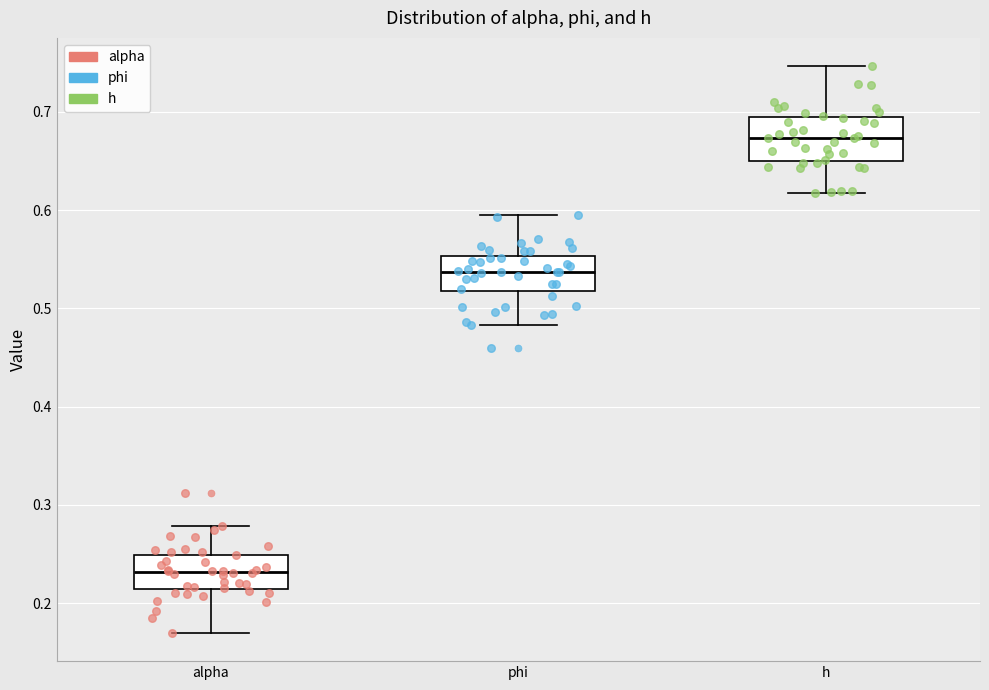

Reading left to right, transcribe this box plot: for each box, give where its median line is, the range the box spans, and where its two whiskers end, as read against the y-axis. The values are not printed on the chart, so give them approximately, as read against the axis.

alpha: median 0.23, box 0.21 to 0.25, whiskers 0.17 to 0.28
phi: median 0.54, box 0.52 to 0.55, whiskers 0.48 to 0.59
h: median 0.67, box 0.65 to 0.69, whiskers 0.62 to 0.75